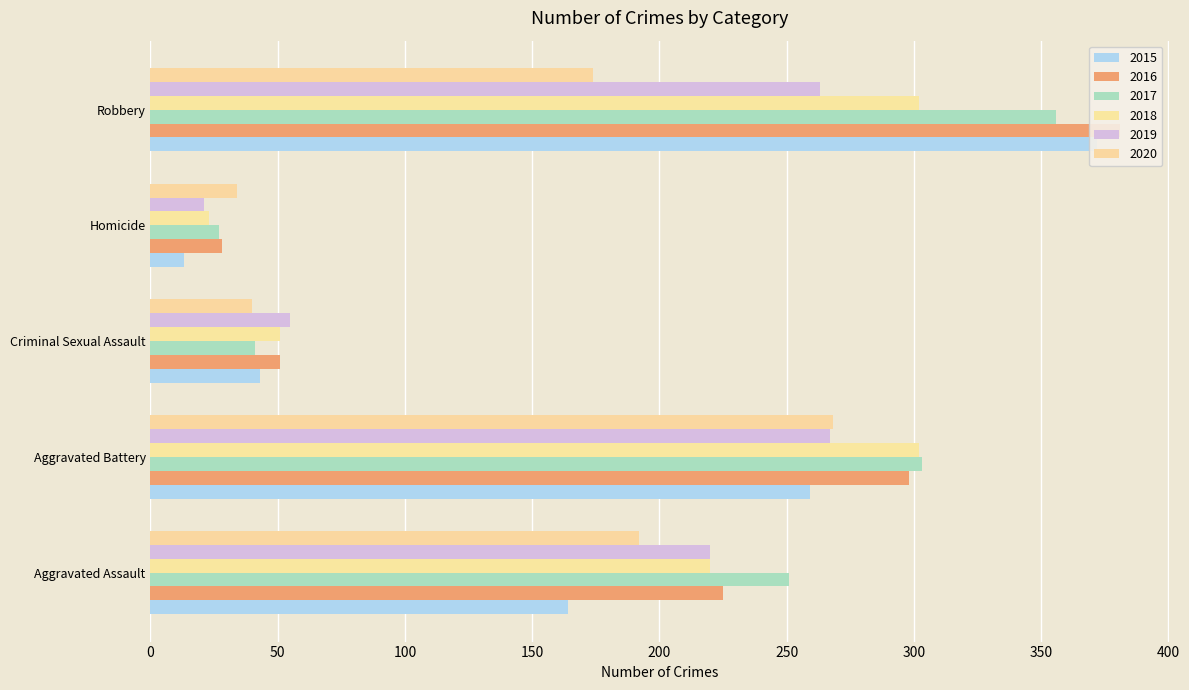

How many data points does each series have?

5